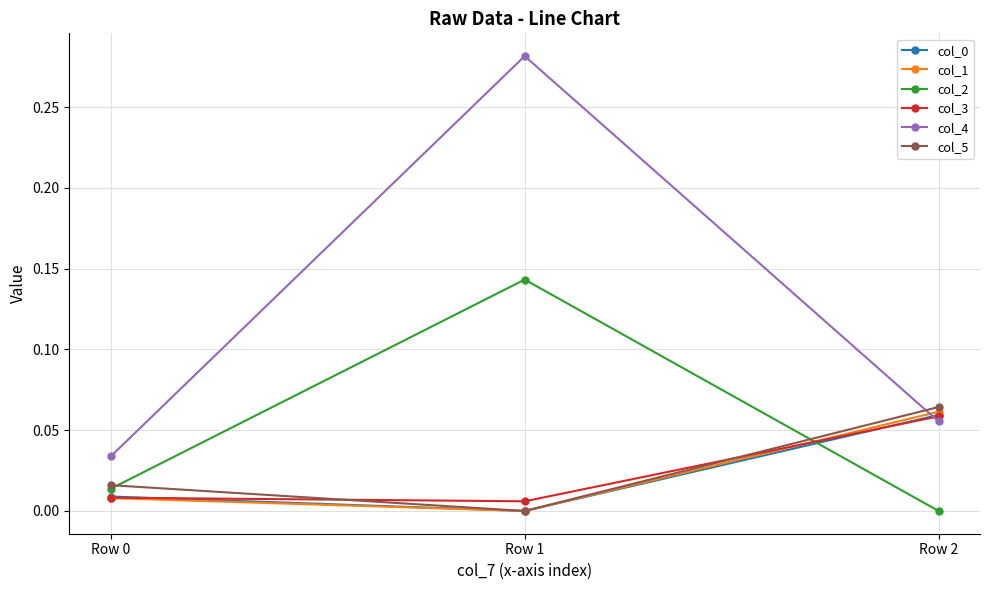

Is it true that col_3 equals 0.0 at Row 0?

True